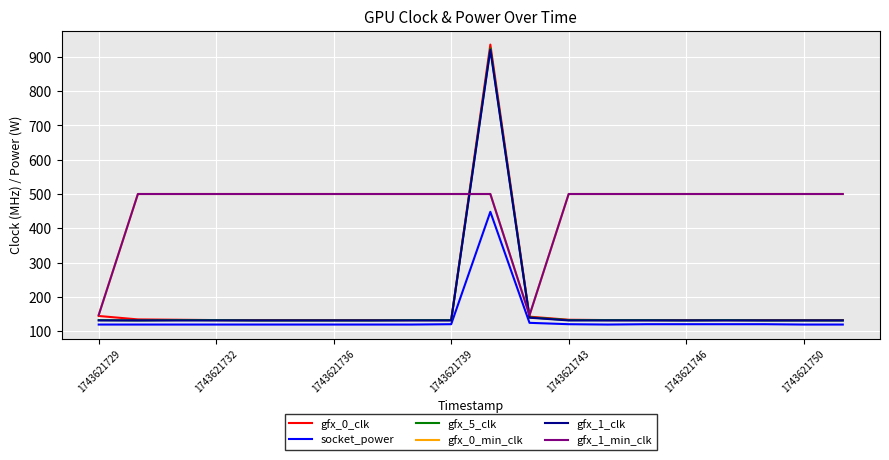

At which category is the sum across all series the highest?

10